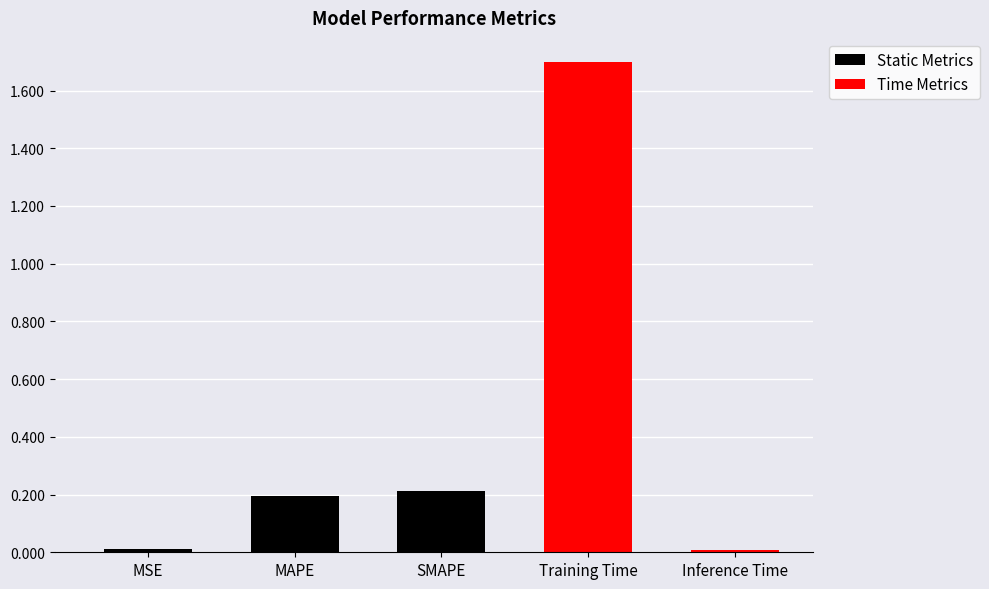

Count the number of data series in this chart.

1